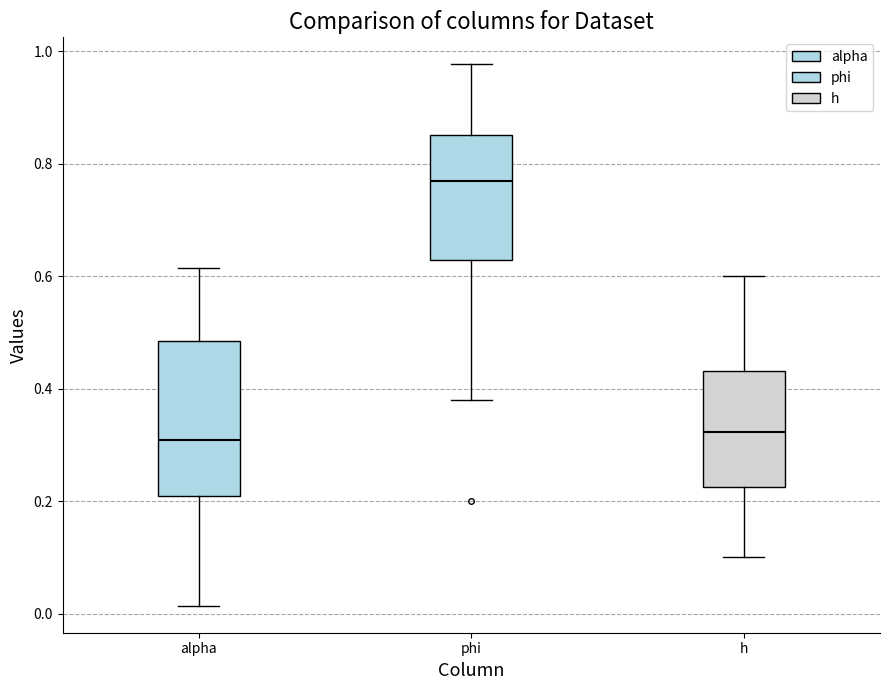

Which box is the tallest, from its lower edge to its upper edge?

alpha